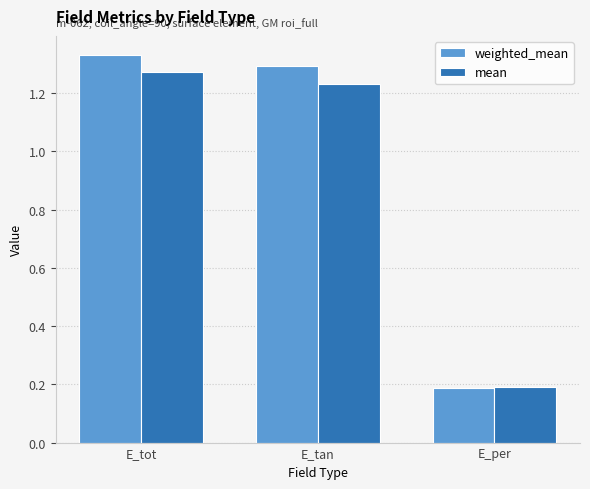

At how many categories does at least one series exceed 1?

2